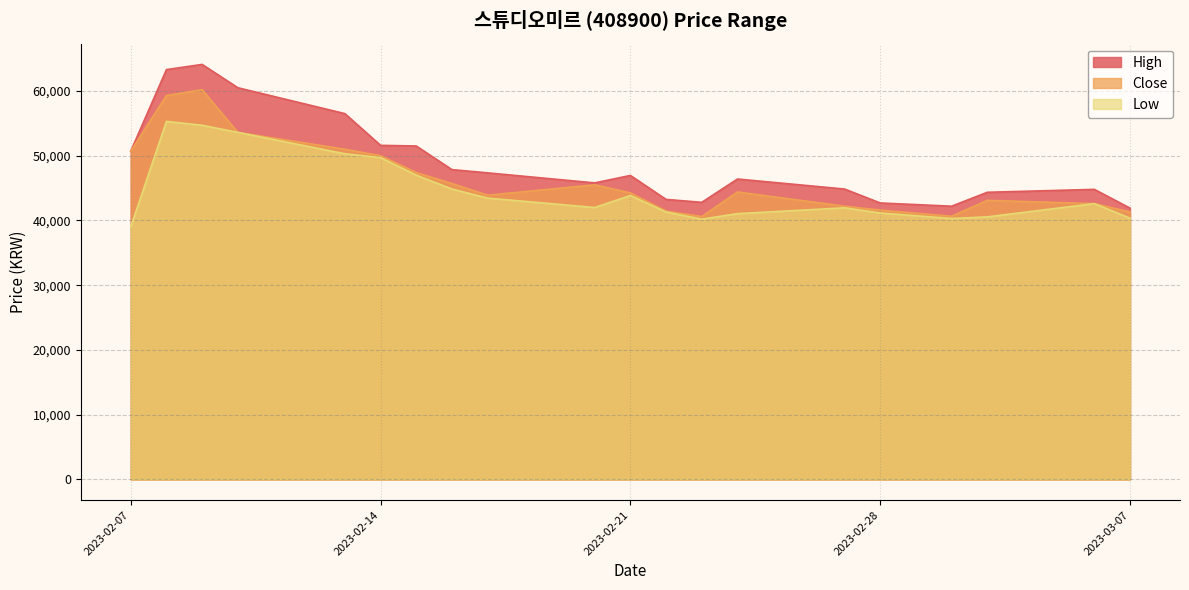

What are all the series names shown in the legend?

High, Close, Low